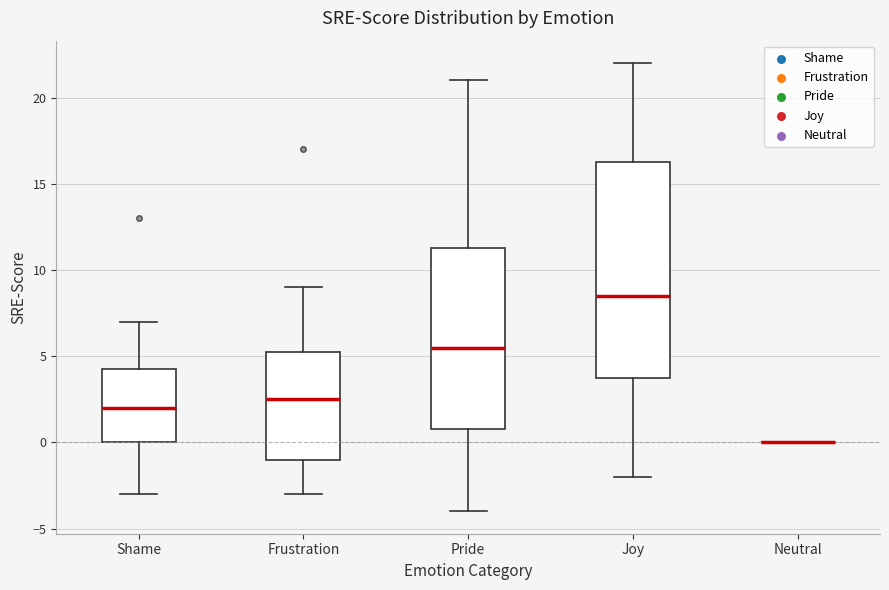

Where does the lower whisker of the box for Joy end on the y-axis? The values are not printed on the chart, so give them approximately, as read against the axis.

-2.0